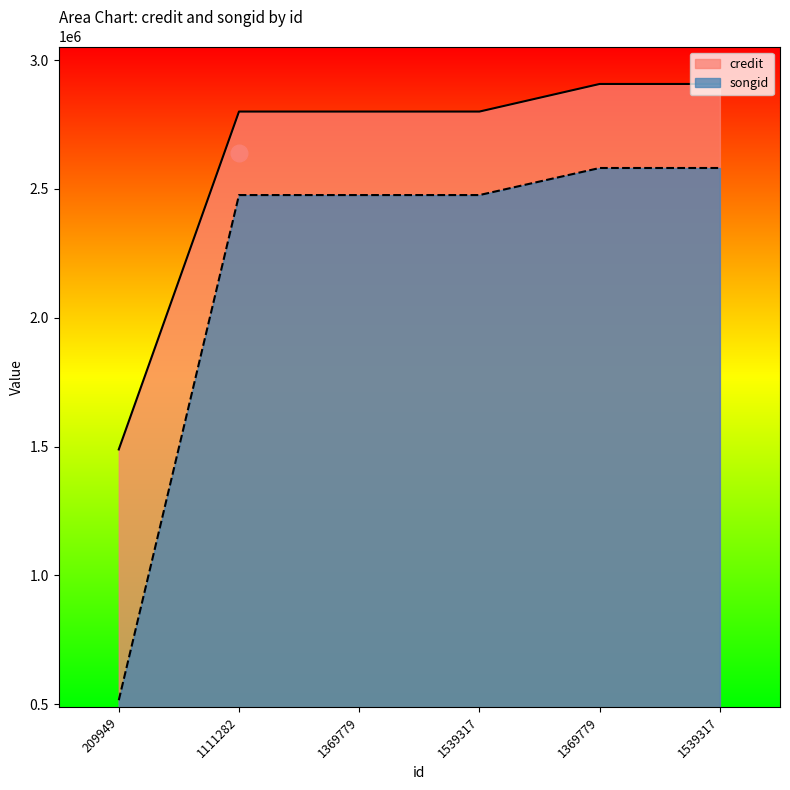

Which series changed the most between 1111282 and 1369779?

credit